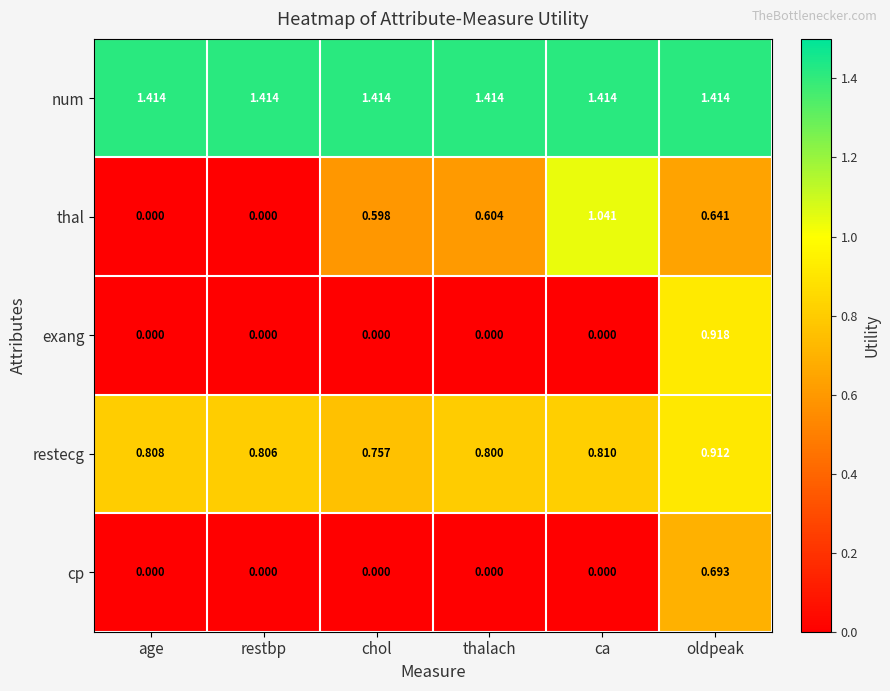

What is the total value across all series at age?

2.2